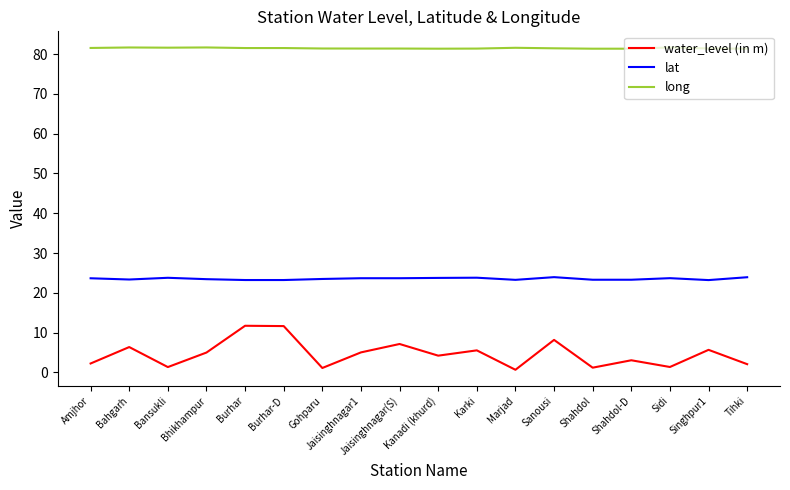

Which series has the largest total across all categories?

long